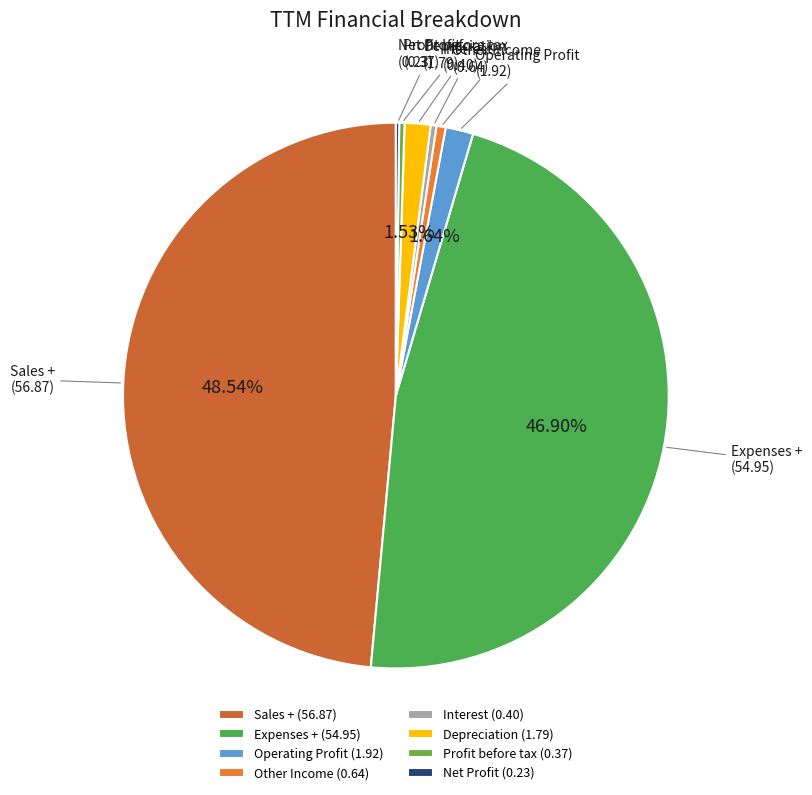

Do Sales + (56.87) and Profit before tax (0.37) together represent more than half of the pie?

No